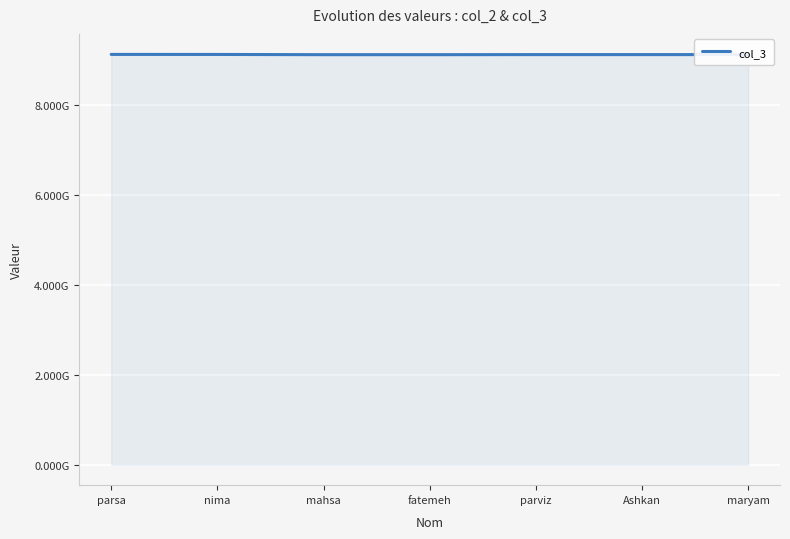

List the labels in order of value, largest first.

parsa, nima, Ashkan, maryam, parviz, mahsa, fatemeh